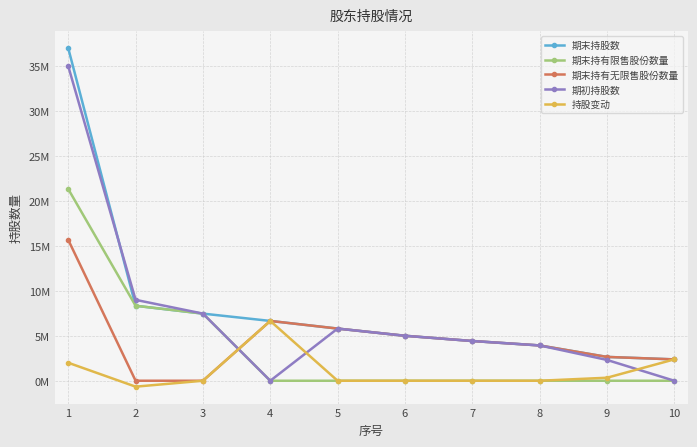

What are all the series names shown in the legend?

期末持股数, 期末持有限售股份数量, 期末持有无限售股份数量, 期初持股数, 持股变动